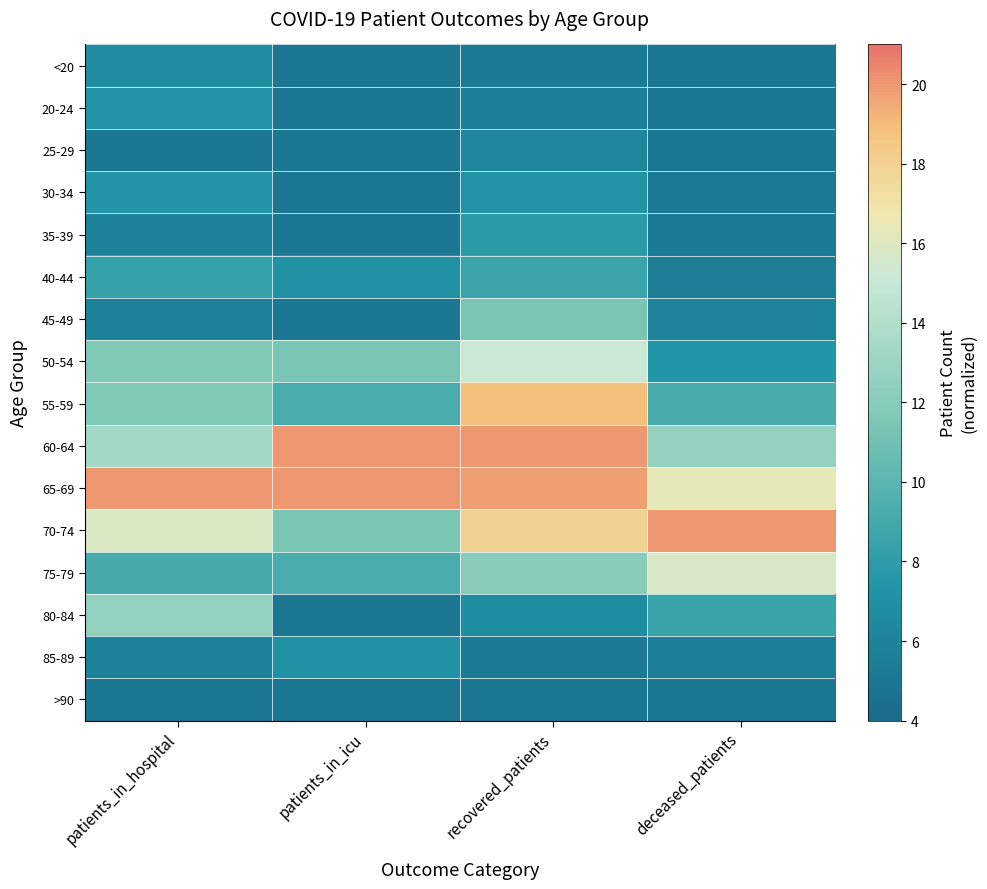

Reading left to right, transcribe all the data shown in this chart.

<20: patients_in_hospital=6.7	patients_in_icu=5.0	recovered_patients=5.3	deceased_patients=5.1
20-24: patients_in_hospital=7.5	patients_in_icu=5.0	recovered_patients=5.7	deceased_patients=5.0
25-29: patients_in_hospital=5.0	patients_in_icu=5.0	recovered_patients=6.3	deceased_patients=5.1
30-34: patients_in_hospital=7.5	patients_in_icu=5.0	recovered_patients=7.3	deceased_patients=5.1
35-39: patients_in_hospital=5.8	patients_in_icu=5.0	recovered_patients=7.9	deceased_patients=5.3
40-44: patients_in_hospital=8.3	patients_in_icu=7.1	recovered_patients=8.6	deceased_patients=5.5
45-49: patients_in_hospital=5.8	patients_in_icu=5.0	recovered_patients=11.4	deceased_patients=6.0
50-54: patients_in_hospital=11.7	patients_in_icu=11.4	recovered_patients=15.2	deceased_patients=7.4
55-59: patients_in_hospital=11.7	patients_in_icu=9.3	recovered_patients=18.8	deceased_patients=9.2
60-64: patients_in_hospital=13.3	patients_in_icu=20.0	recovered_patients=20.0	deceased_patients=12.6
65-69: patients_in_hospital=20.0	patients_in_icu=20.0	recovered_patients=19.8	deceased_patients=16.4
70-74: patients_in_hospital=15.8	patients_in_icu=11.4	recovered_patients=17.9	deceased_patients=20.0
75-79: patients_in_hospital=9.2	patients_in_icu=9.3	recovered_patients=12.1	deceased_patients=15.7
80-84: patients_in_hospital=12.5	patients_in_icu=5.0	recovered_patients=6.7	deceased_patients=8.5
85-89: patients_in_hospital=5.8	patients_in_icu=7.1	recovered_patients=5.3	deceased_patients=5.6
>90: patients_in_hospital=5.0	patients_in_icu=5.0	recovered_patients=5.0	deceased_patients=5.1